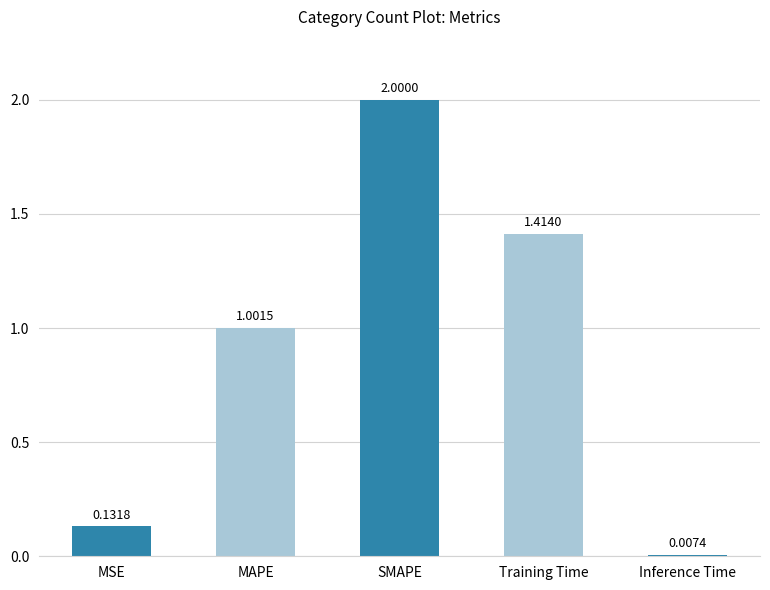

The value at Training Time is 1.9. True or false?

False